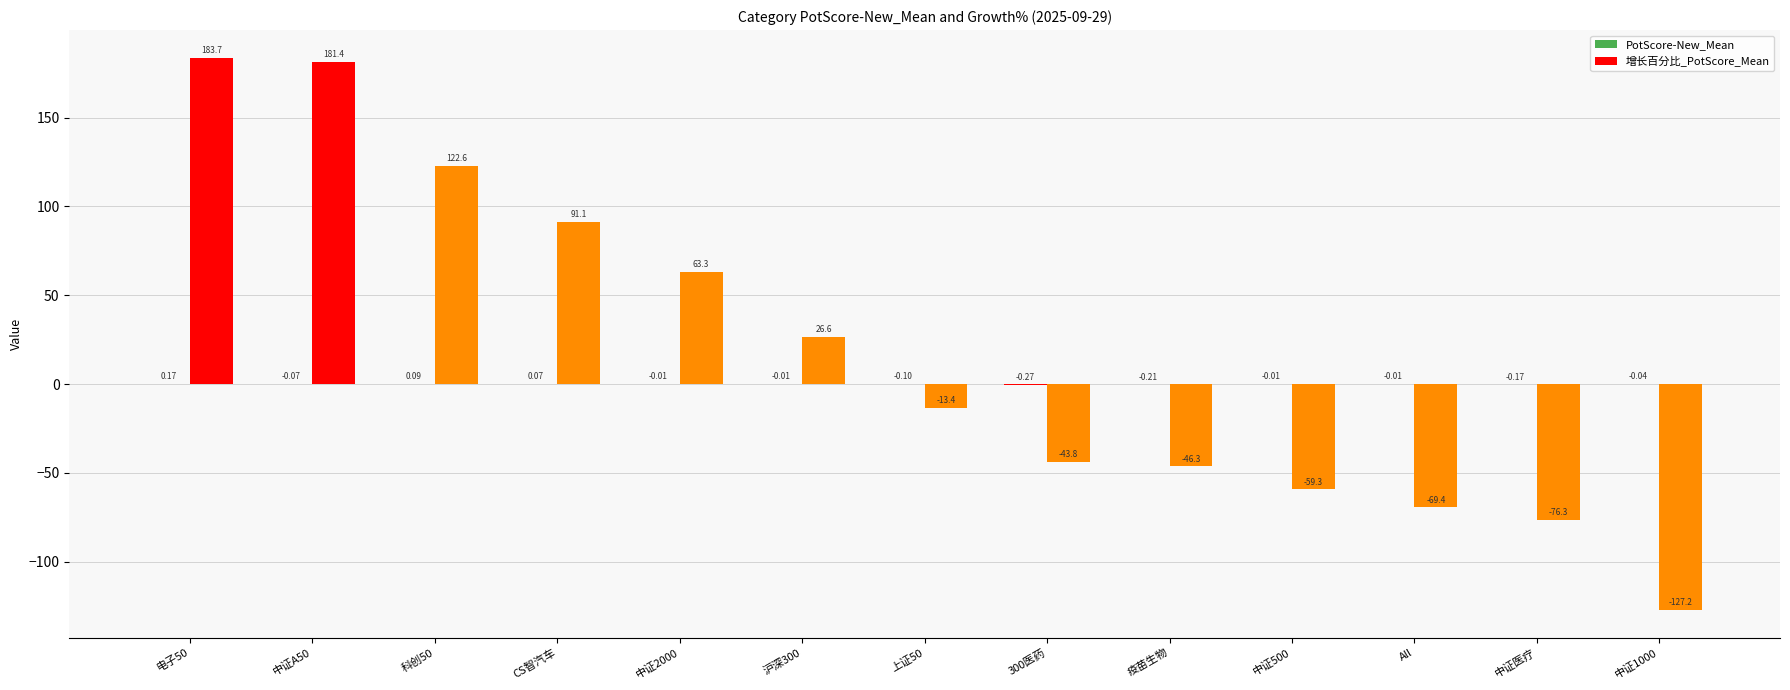

Reading left to right, transcribe all the data shown in this chart.

PotScore-New_Mean: 电子50=0.2	中证A50=-0.1	科创50=0.1	CS智汽车=0.1	中证2000=-0.0	沪深300=-0.0	上证50=-0.1	300医药=-0.3	疫苗生物=-0.2	中证500=-0.0	All=-0.0	中证医疗=-0.2	中证1000=-0.0
增长百分比_PotScore_Mean: 电子50=183.7	中证A50=181.4	科创50=122.6	CS智汽车=91.1	中证2000=63.3	沪深300=26.6	上证50=-13.4	300医药=-43.8	疫苗生物=-46.3	中证500=-59.3	All=-69.4	中证医疗=-76.3	中证1000=-127.2